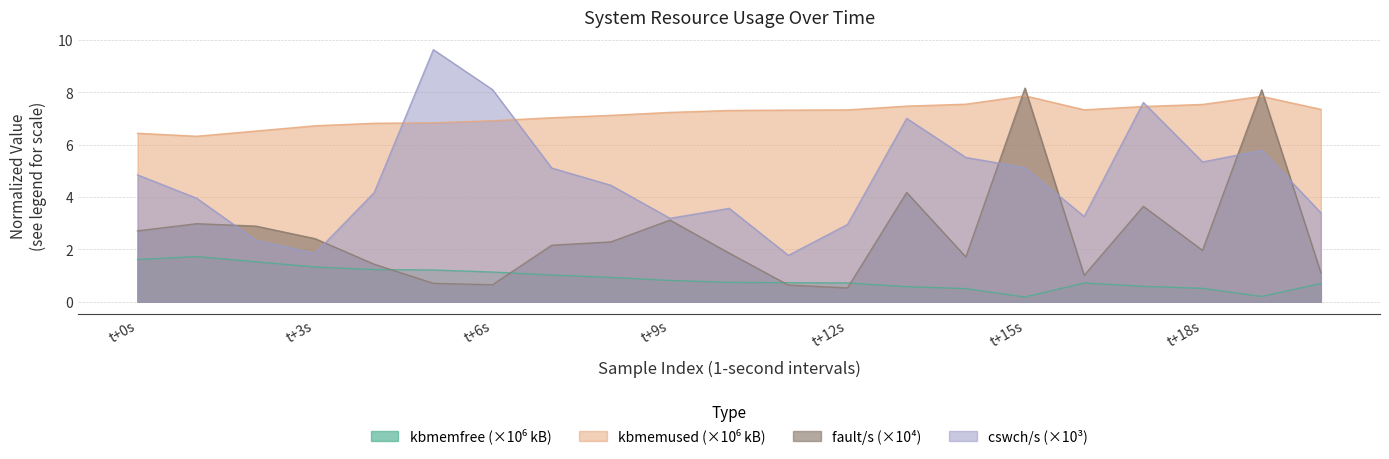

Is the value of cswch/s at 13 greater than the value of fault/s at 9?

Yes